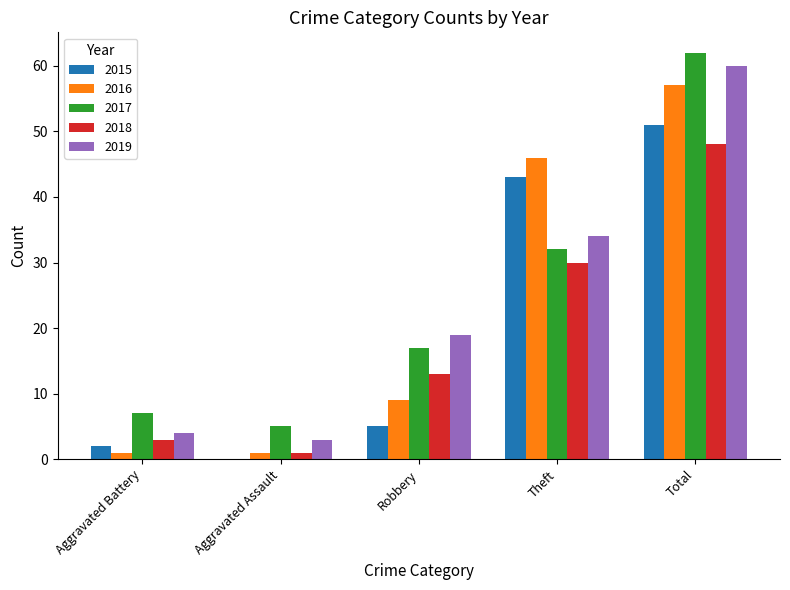

Reading left to right, what are all the values shown in this chart?

2015: 2	0	5	43	51
2016: 1	1	9	46	57
2017: 7	5	17	32	62
2018: 3	1	13	30	48
2019: 4	3	19	34	60